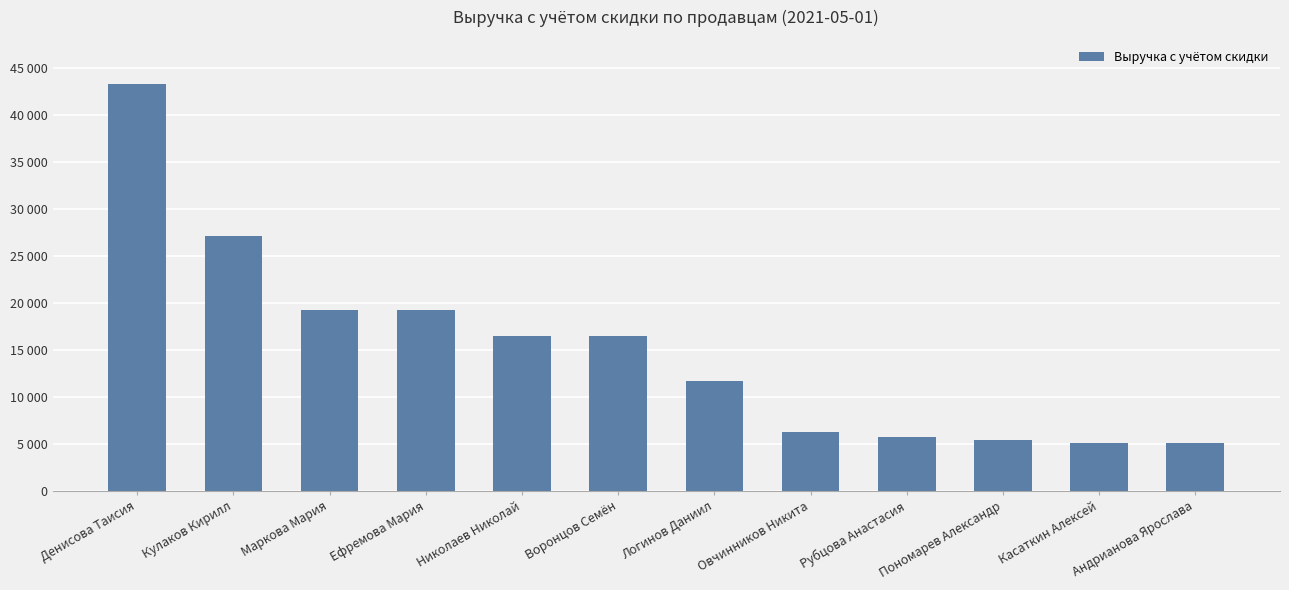

Reading left to right, what are all the values shown in this chart?

Денисова Таисия=43354.5	Кулаков Кирилл=27085.5	Маркова Мария=19263.0	Ефремова Мария=19263.0	Николаев Николай=16472.5	Воронцов Семён=16459.0	Логинов Даниил=11682.0	Овчинников Никита=6290.5	Рубцова Анастасия=5690.5	Пономарев Александр=5391.0	Касаткин Алексей=5091.5	Андрианова Ярослава=5091.5